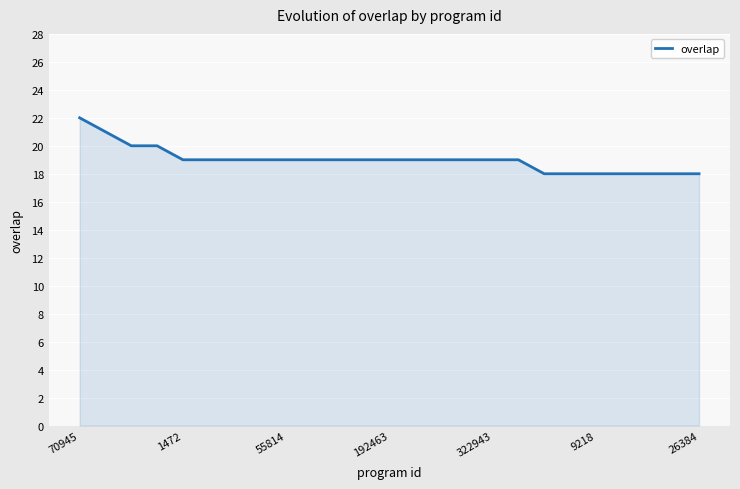

Reading left to right, list all the values displayed in this chart.

22	21	20	20	19	19	19	19	19	19	19	19	19	19	19	19	19	19	18	18	18	18	18	18	18